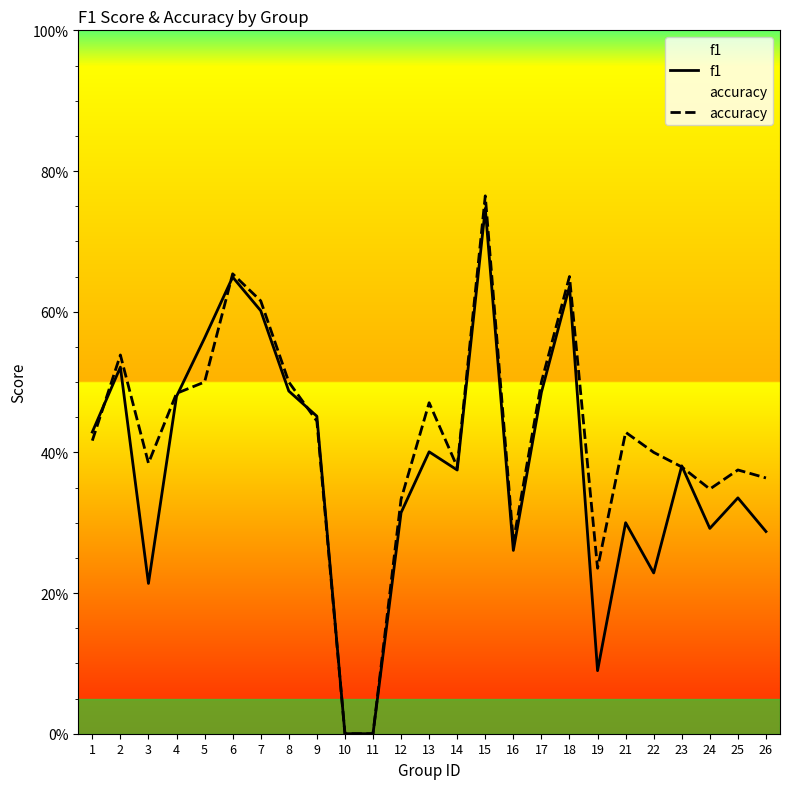

True or false: accuracy and f1 cross at least once.

True